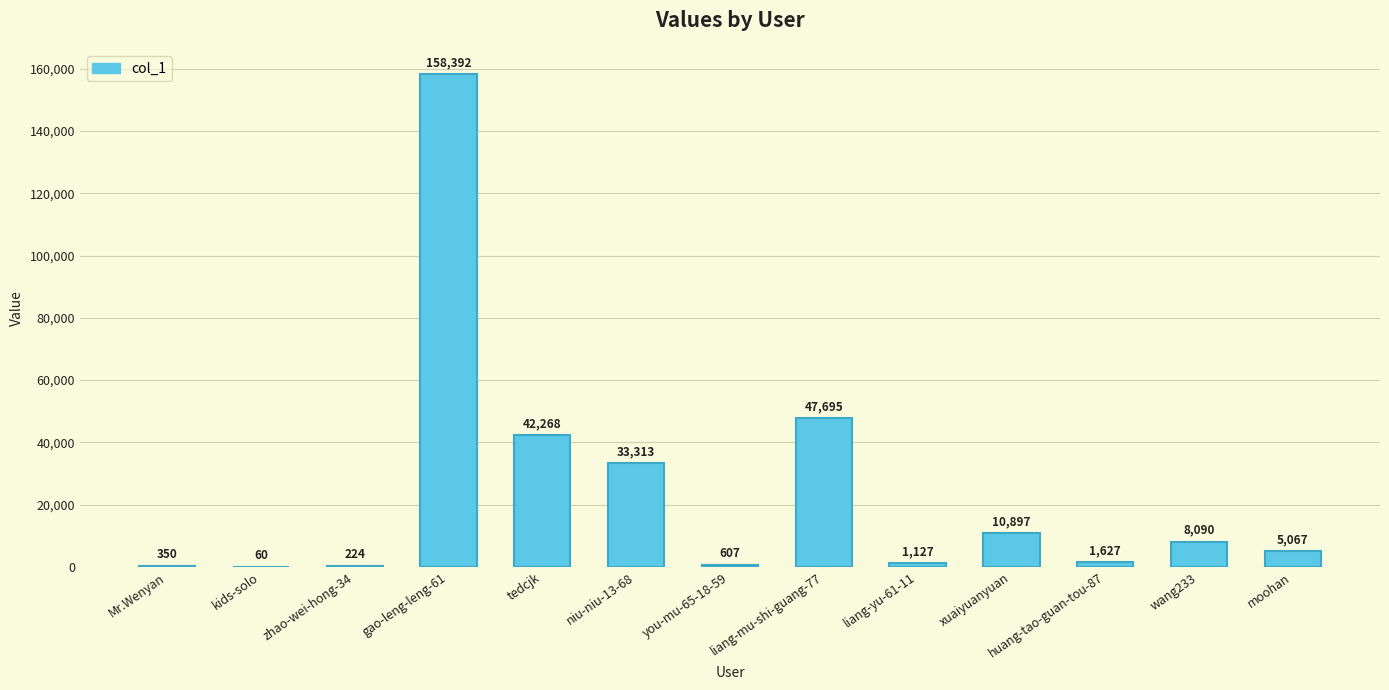

The value at moohan is 5067. True or false?

True